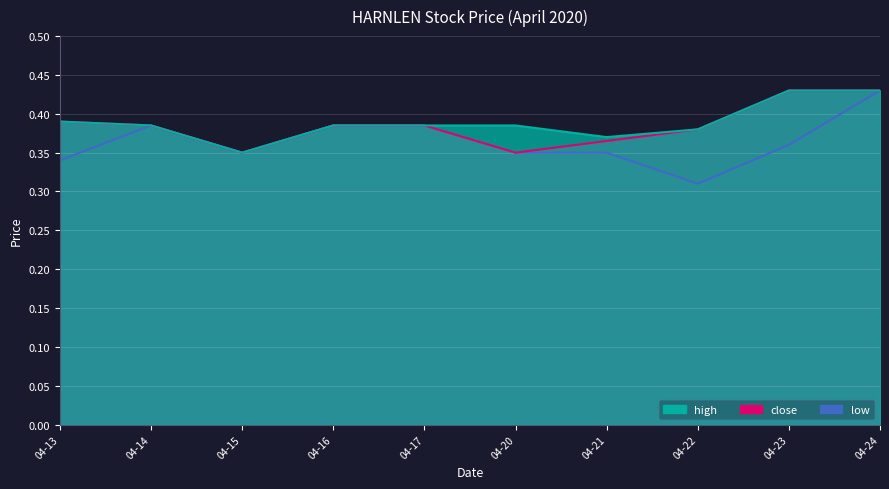

Which label corresponds to the smallest value in the chart?

04-22